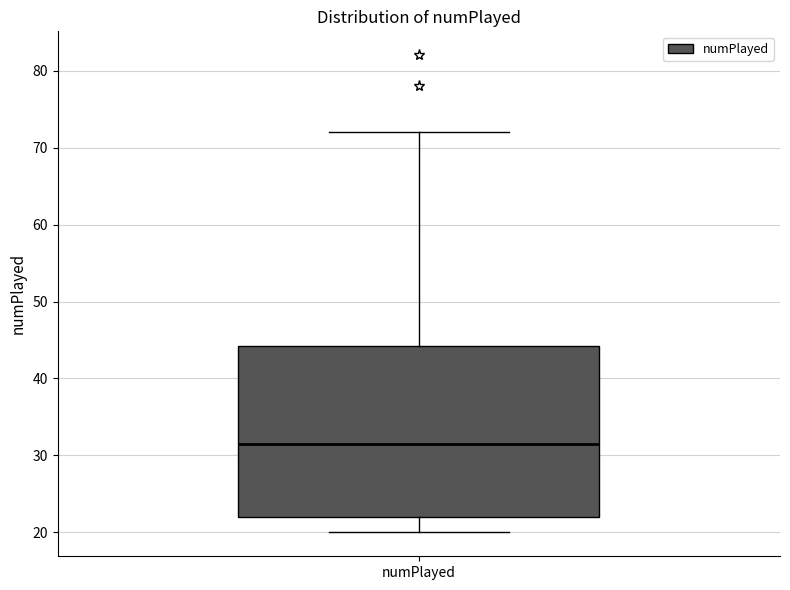

Where is the lower edge of the box for numPlayed on the y-axis? The values are not printed on the chart, so give them approximately, as read against the axis.

22